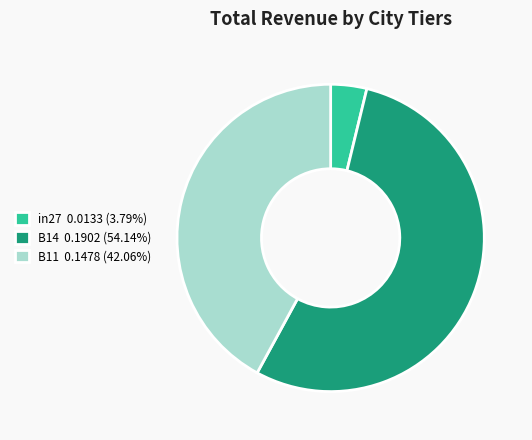

Which category has the smallest portion of the pie?

in27